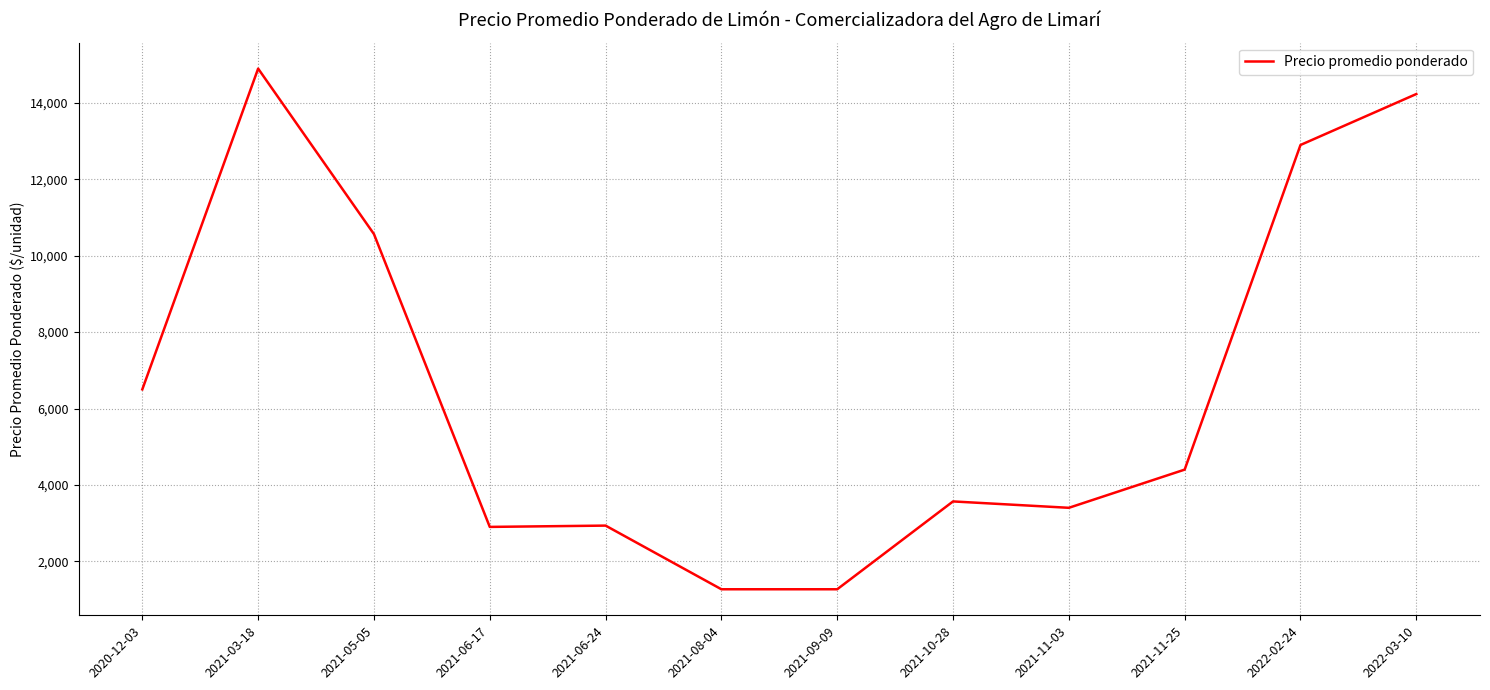

At which label is the value closest to 8083?

2020-12-03